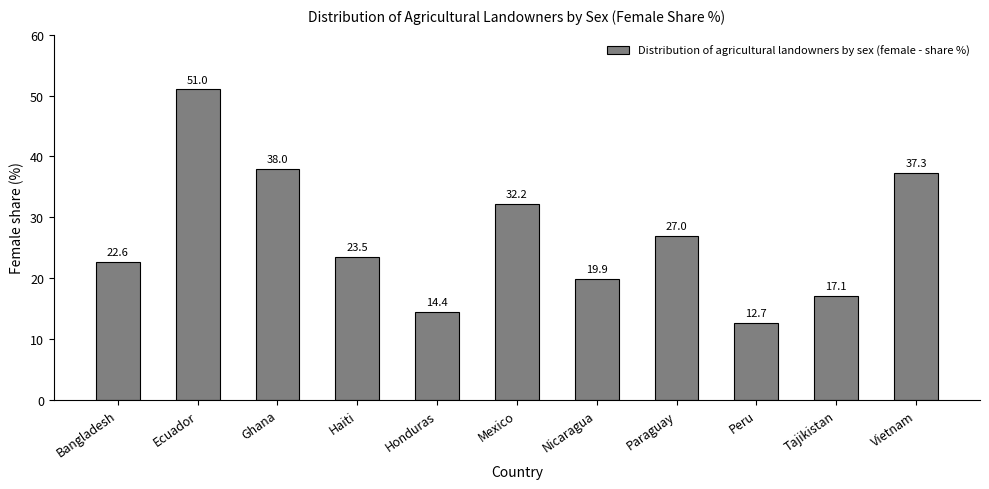

What is the difference between the values at Honduras and Bangladesh?

8.2